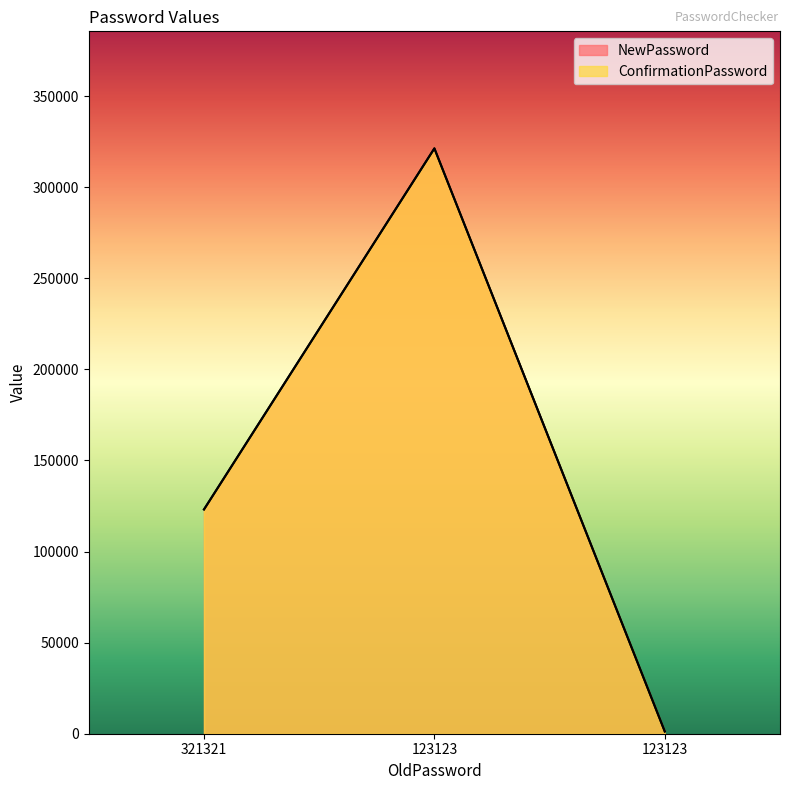

Where is NewPassword nearest to the value 161277?

321321